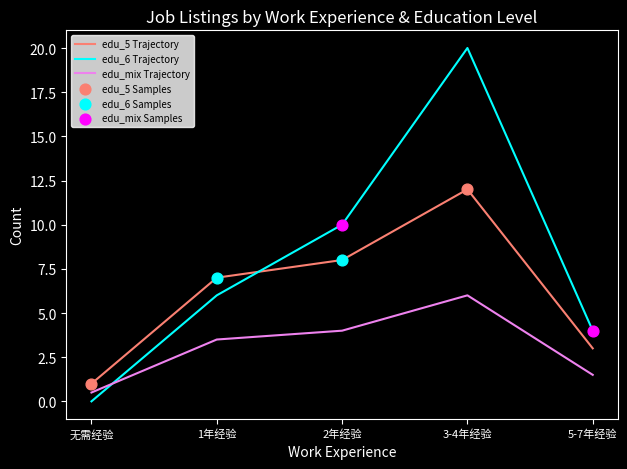

At which category is the sum across all series the highest?

3-4年经验